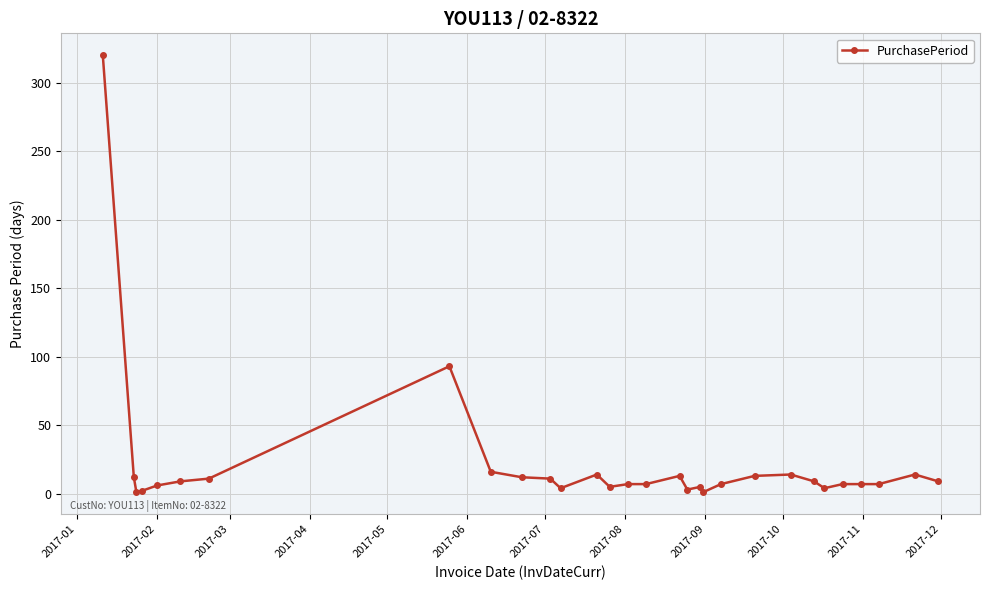

True or false: there are more than 2 points higher than both neighbors.

True